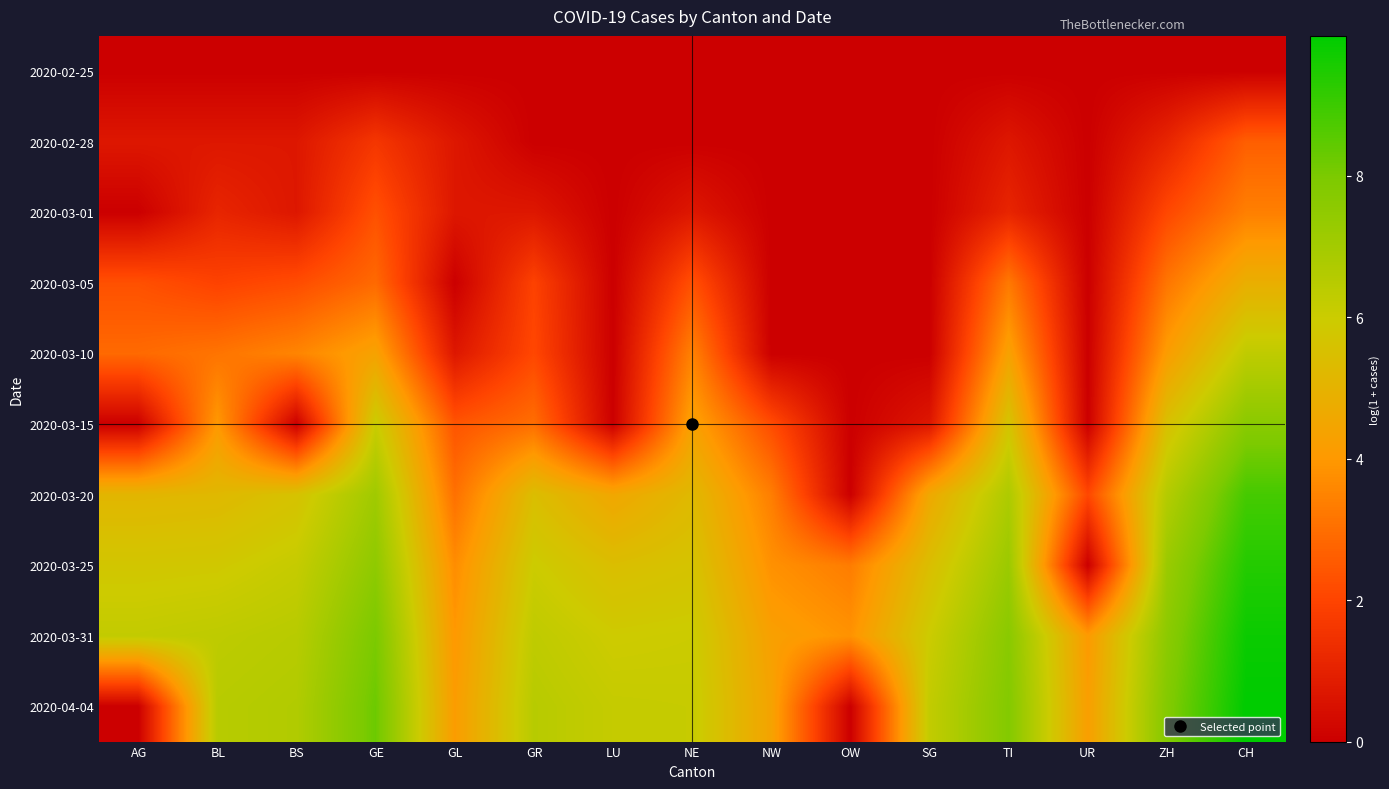

What is the spread (max minus min) of values at NW?

4.4